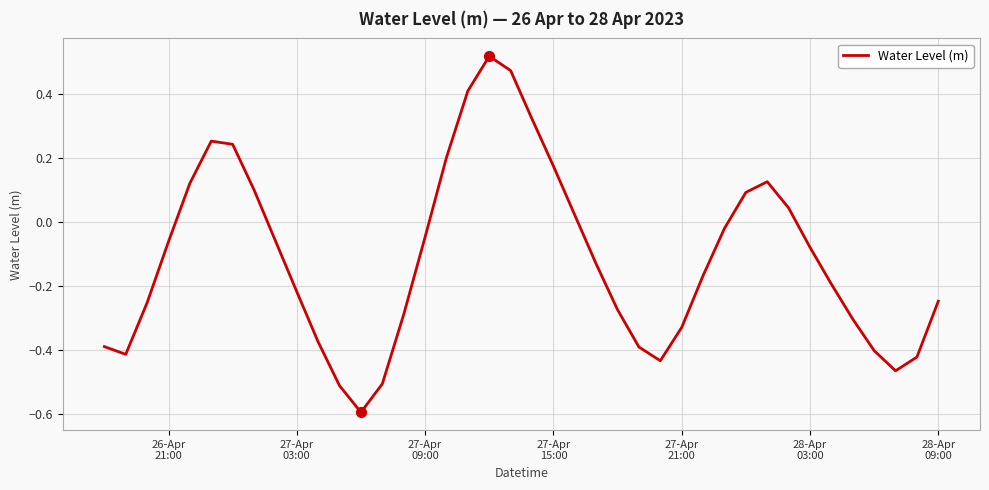

What is the difference between the maximum and minimum values?

1.1